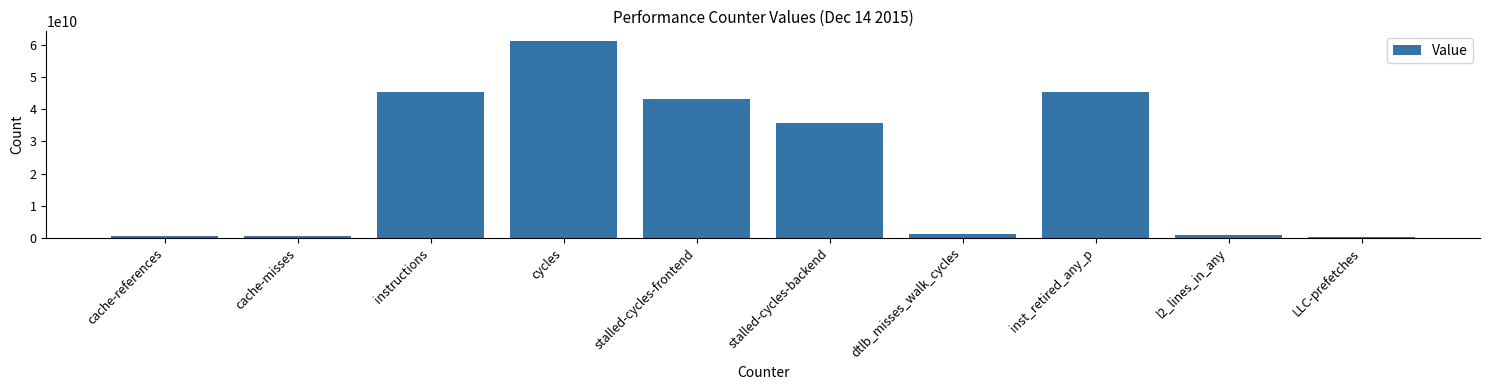

What is the smallest value displayed?

232209745